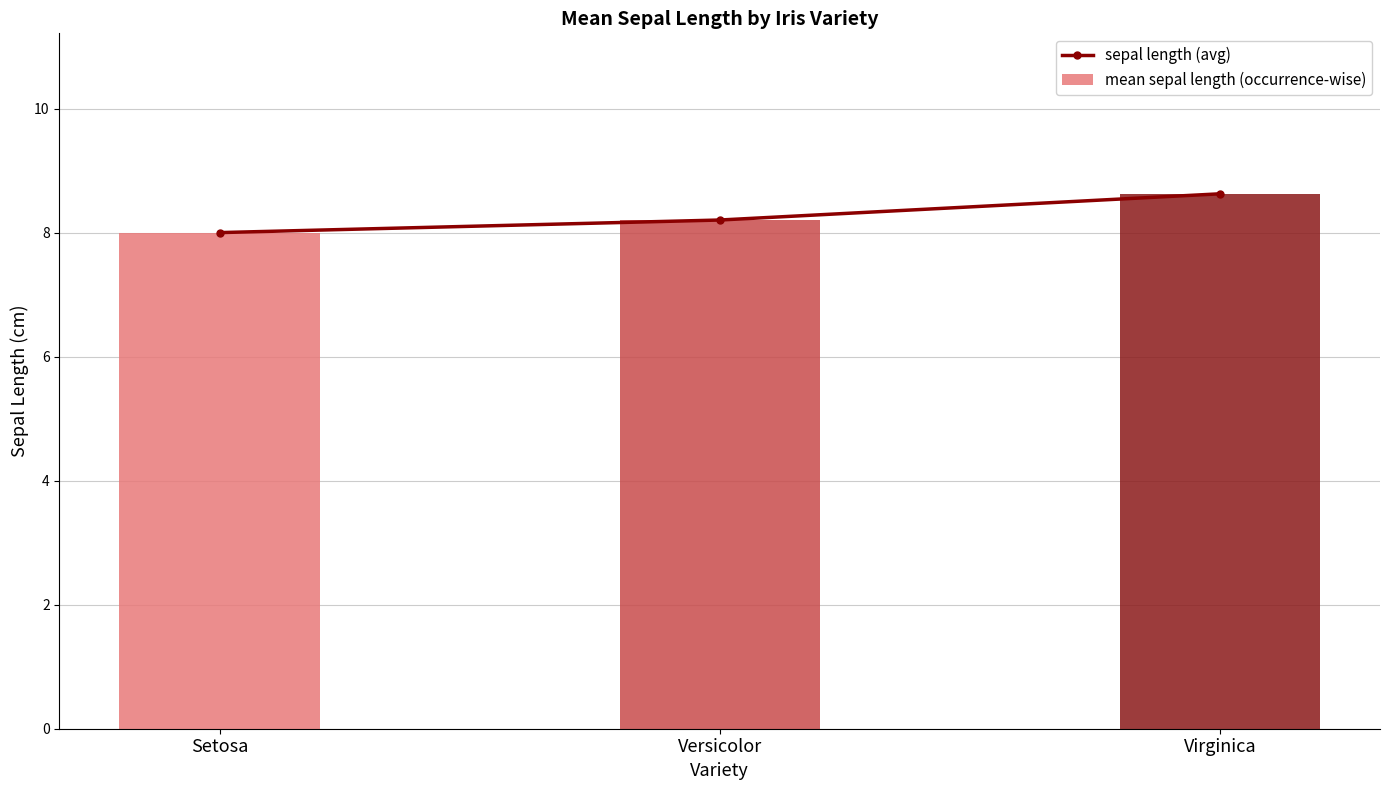

The mean sepal length (occurrence-wise) series shows 8.0 at Setosa. True or false?

True